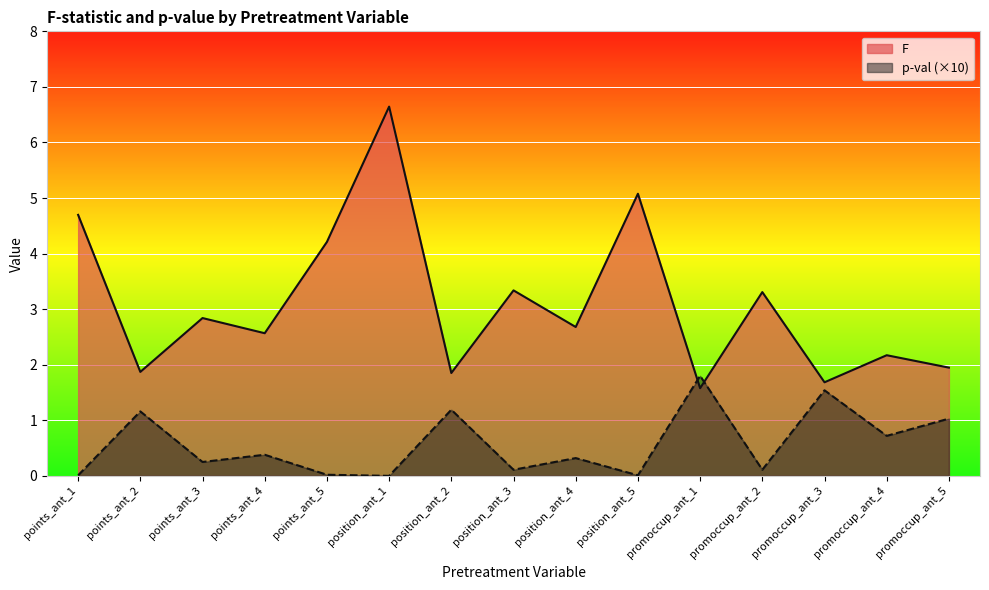

Is it true that p-val equals 0.1 at promoccup_ant_2?

True